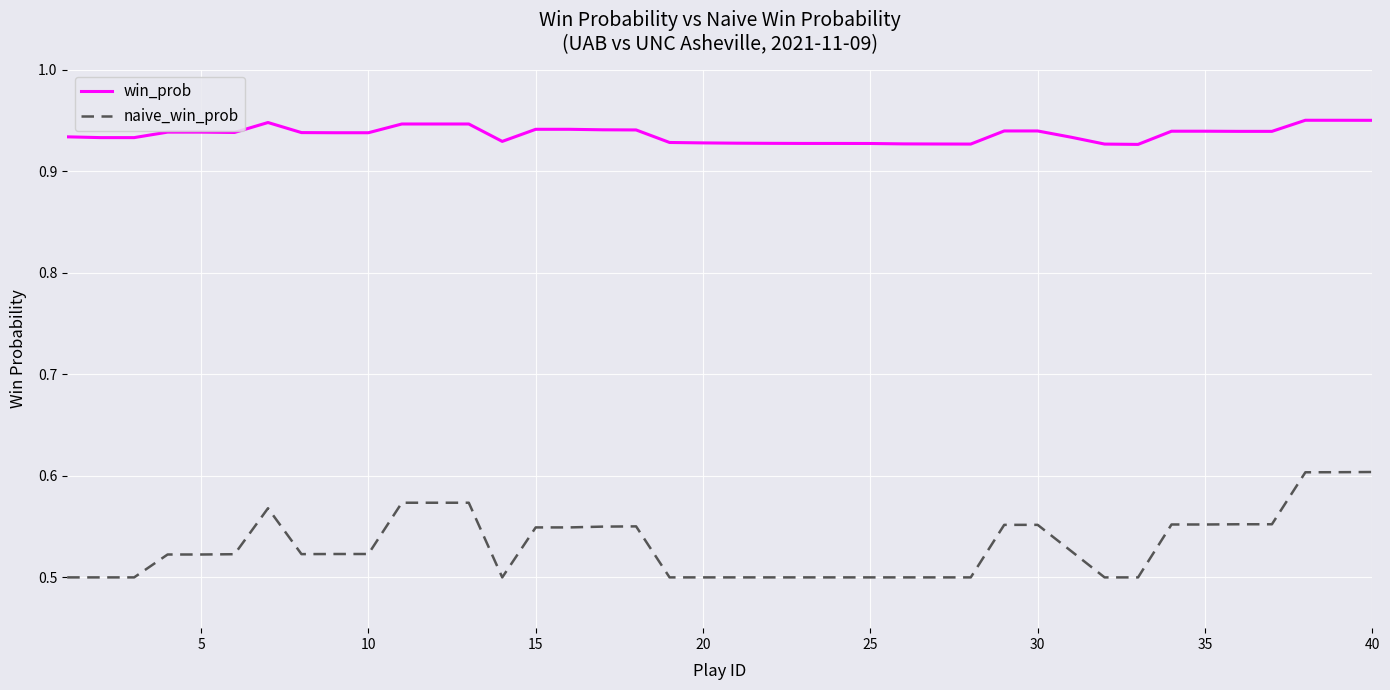

True or false: win_prob and naive_win_prob cross at least once.

False